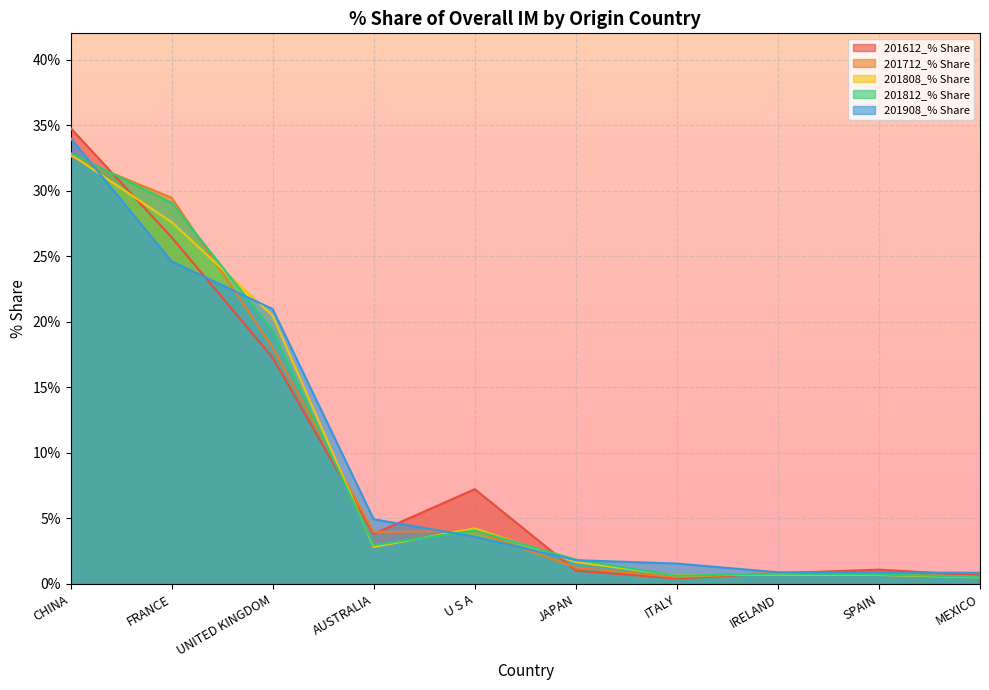

Which category has the highest value in the 201908_% Share series?

CHINA